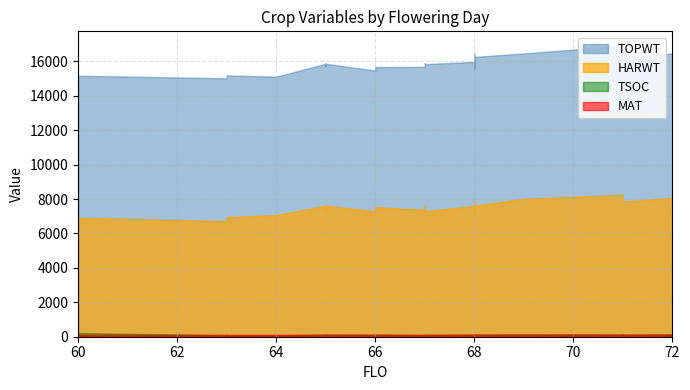

After their last crossing, which series has the higher values: MAT or TSOC?

MAT